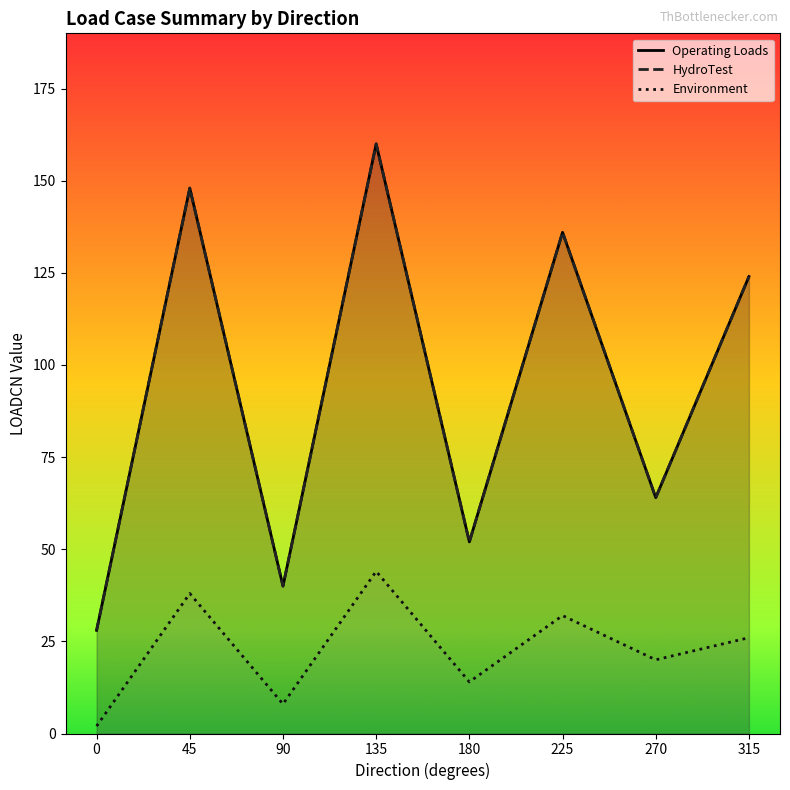

True or false: Environment and HydroTest intersect in this chart.

False